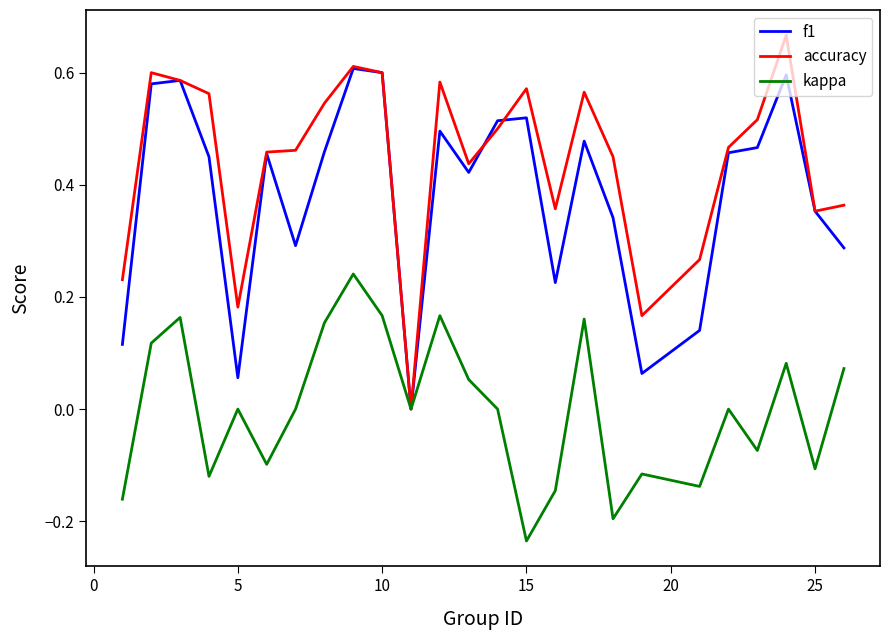

Which series has the widest spread of values?

accuracy